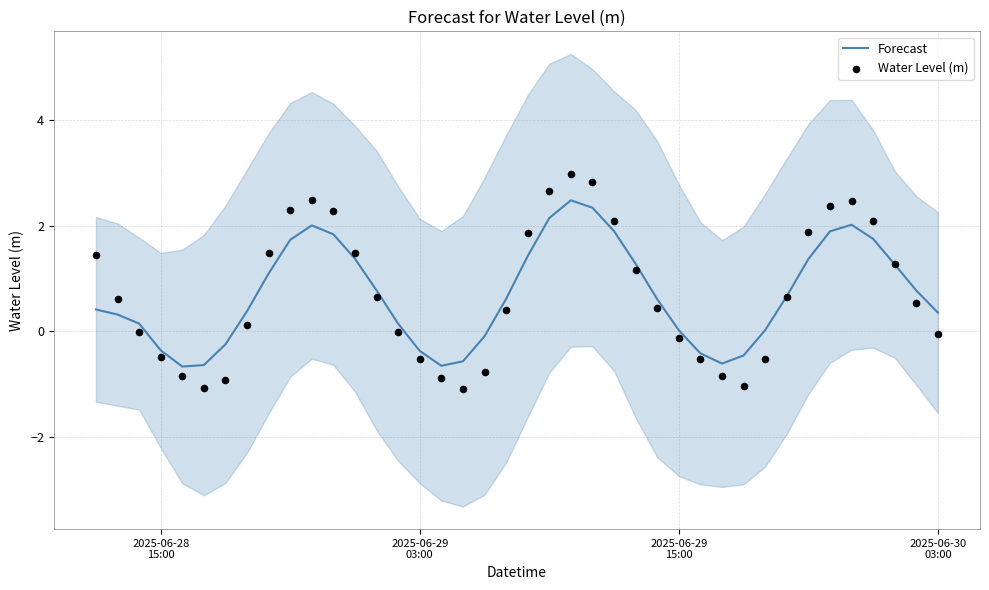

Which series has the widest spread of Y values?

Water Level (m)